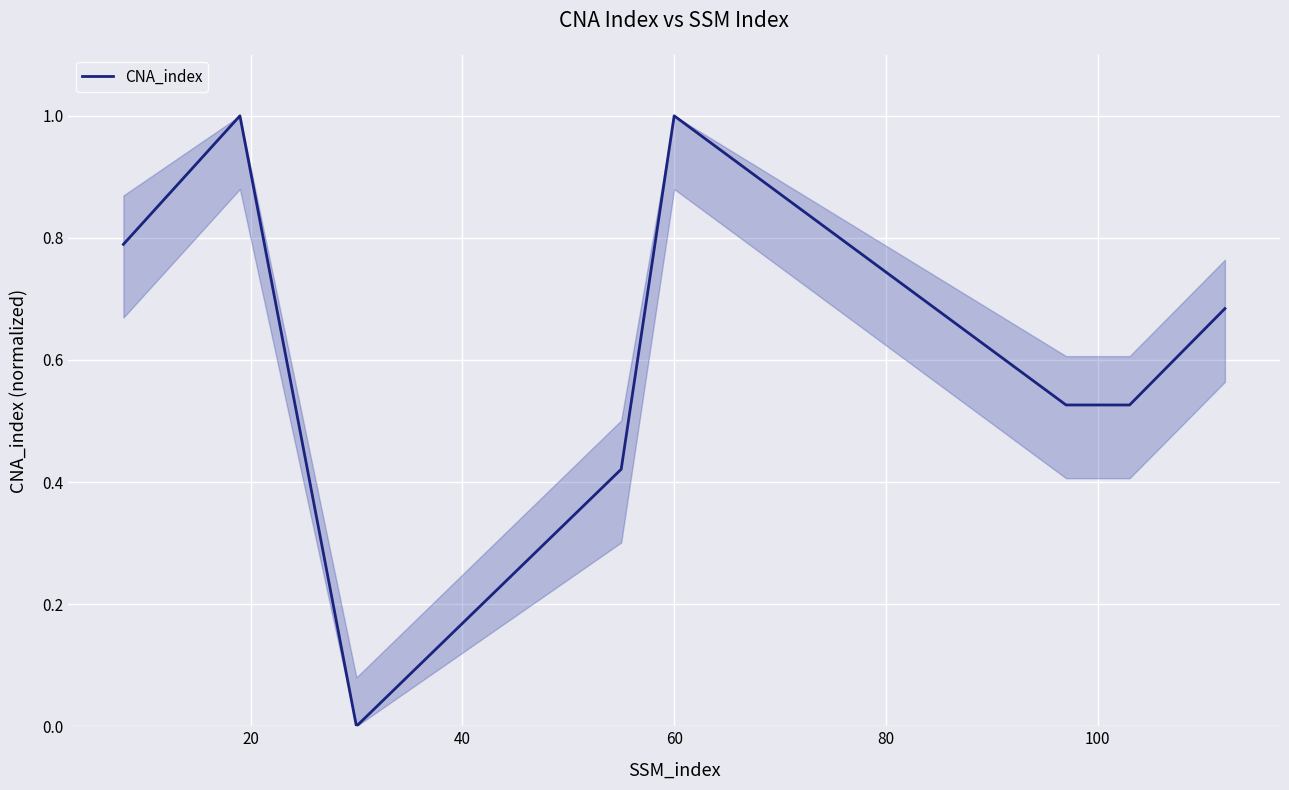

What is the difference between the second highest and minimum values?

1.0